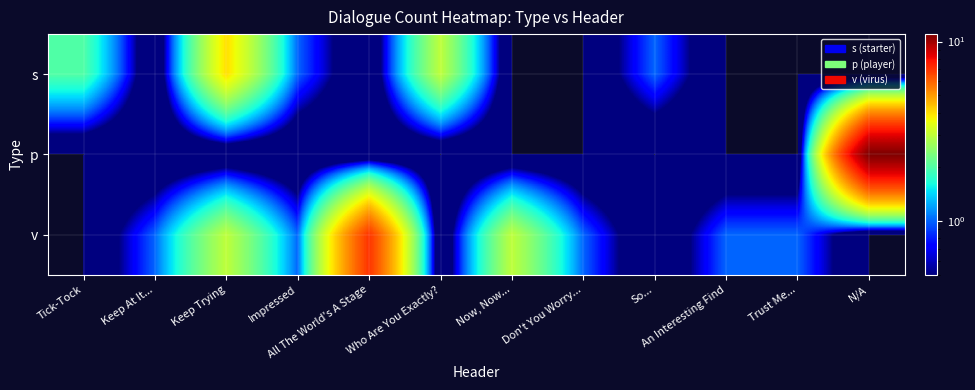

Rank the series by their maximum value, from lowest to highest.

s, v, p